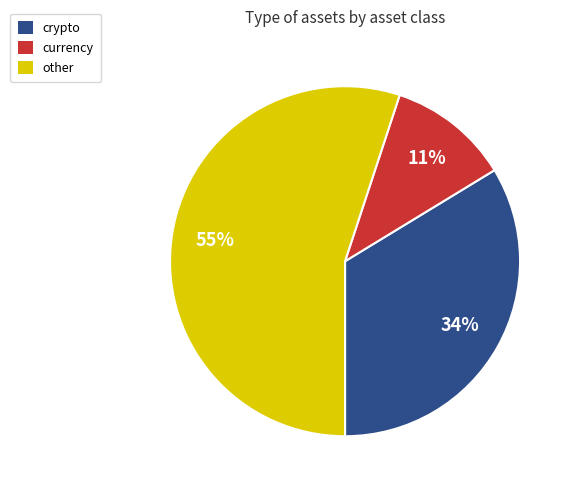

Which has a higher value, other or crypto?

other